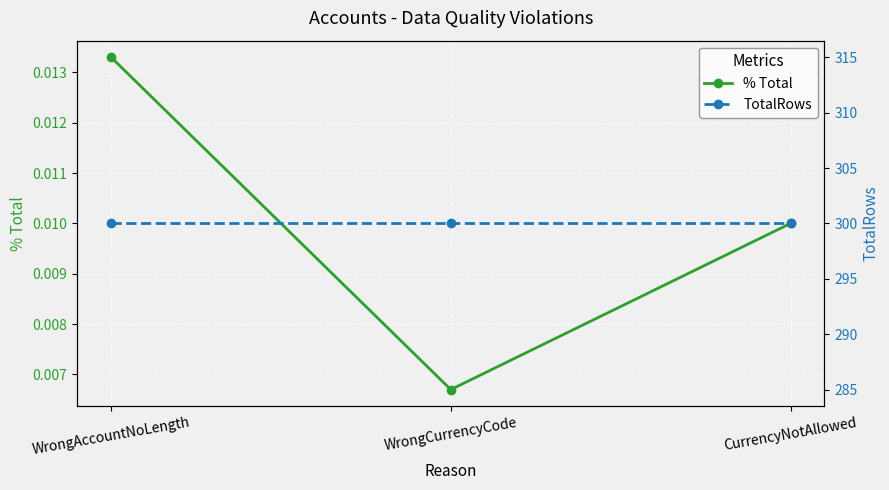

Rank the series at WrongAccountNoLength from lowest to highest value.

% Total, TotalRows